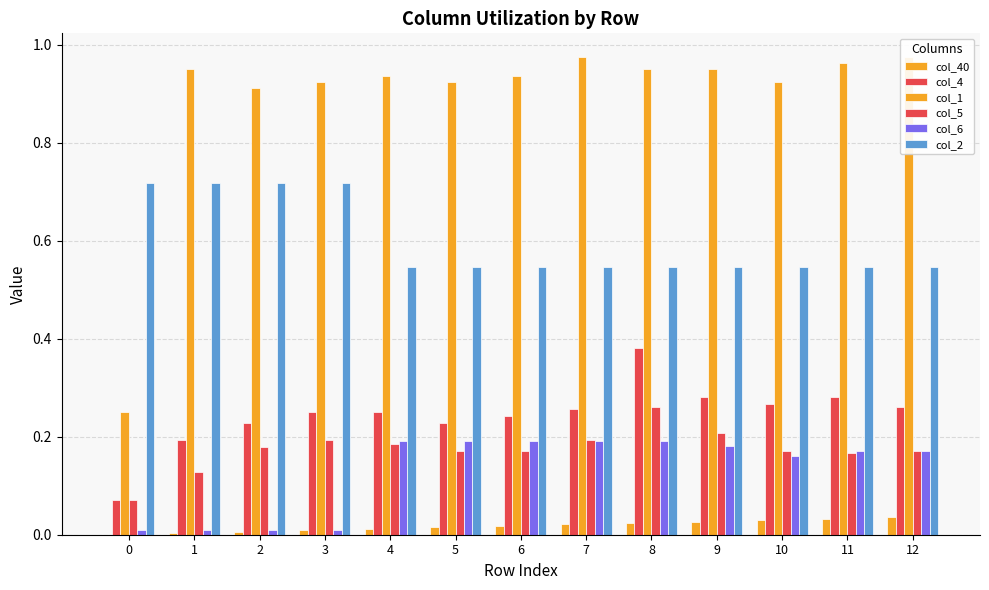

What is the value of the col_4 bar at the 8th from the left?

0.3